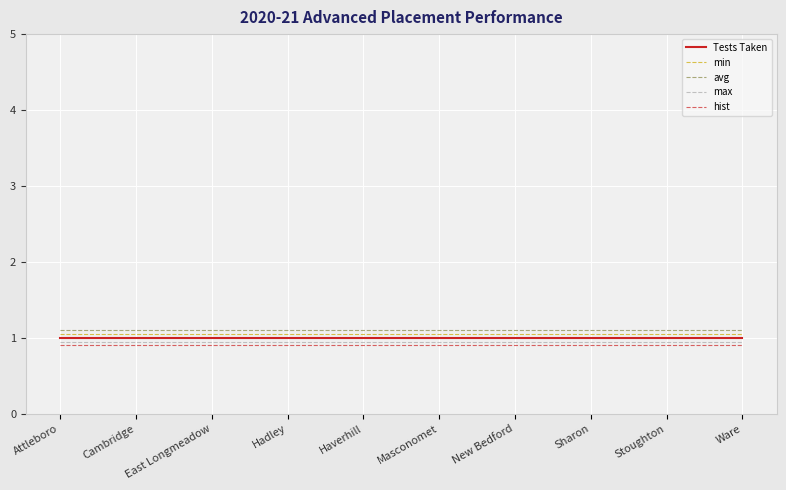

What position from the right is Haverhill?

6